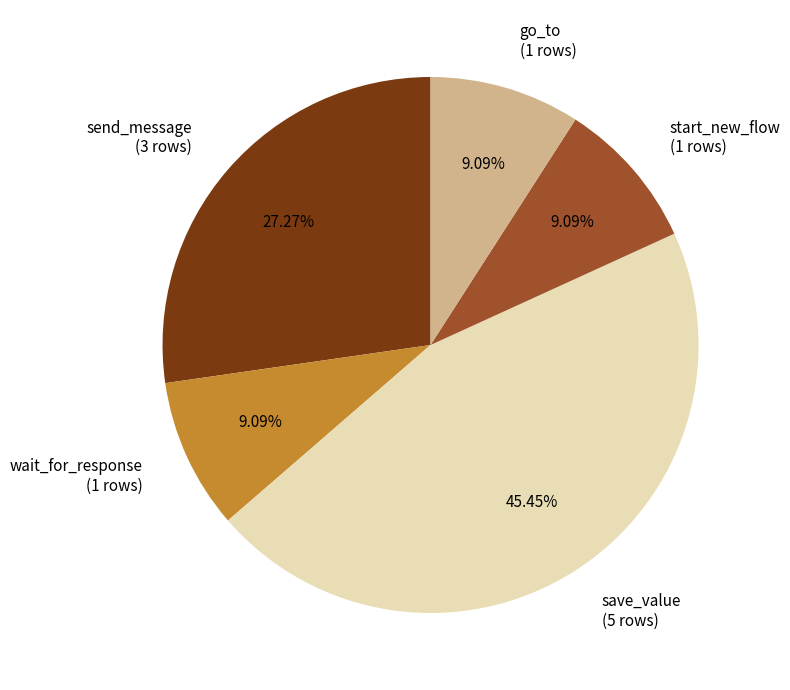

Count the number of slices in the pie.

5